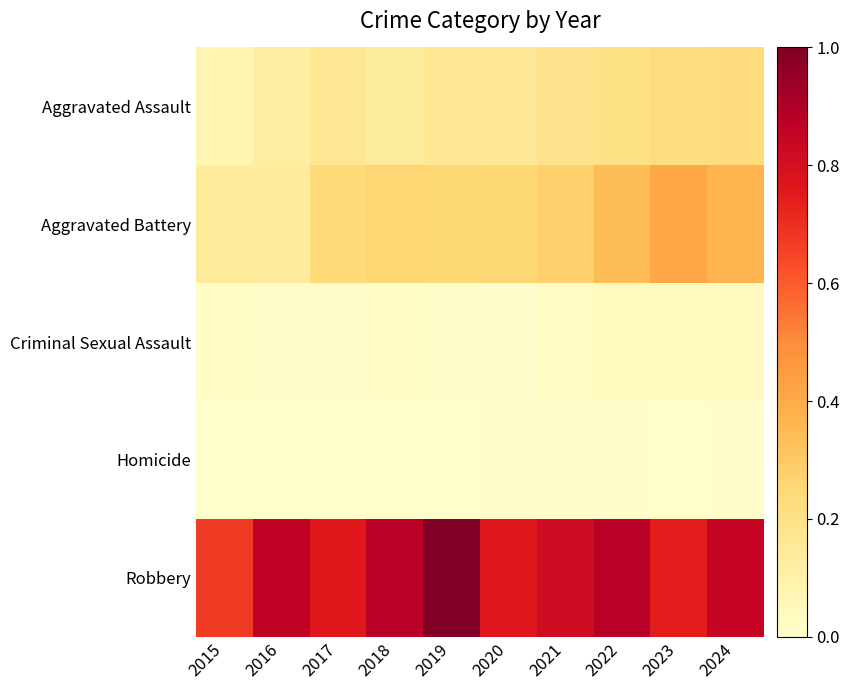

How many distinct data groups are displayed?

5